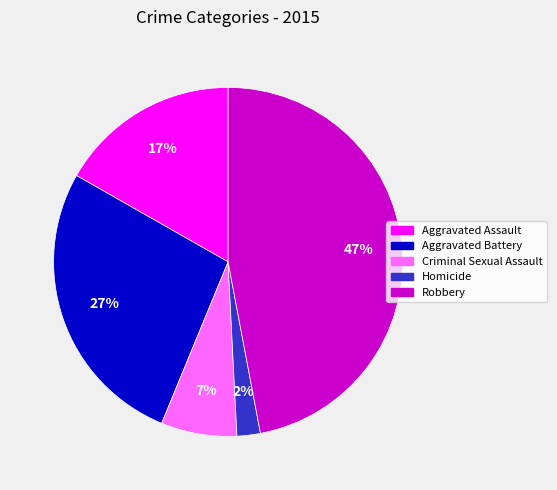

Combined, do Homicide and Criminal Sexual Assault account for over 50%?

No